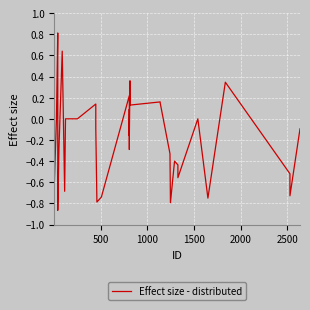

What is the minimum value shown in the chart?

-0.9